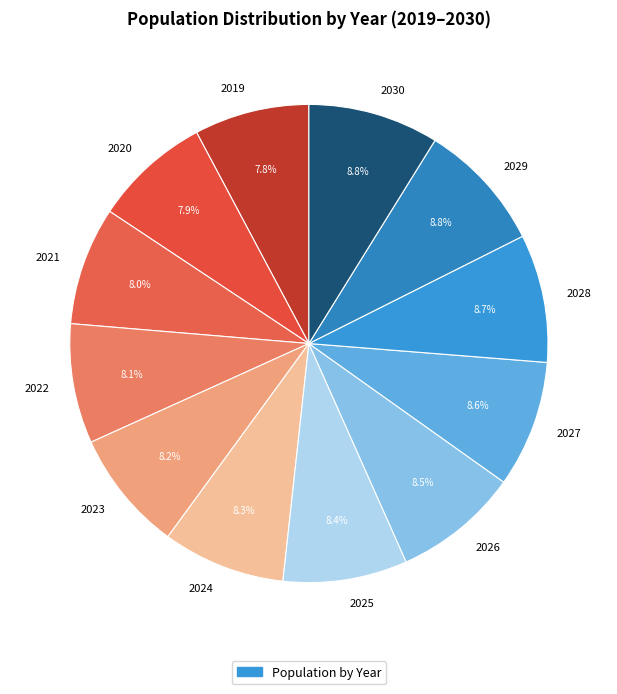

How many slices are in this pie chart?

12